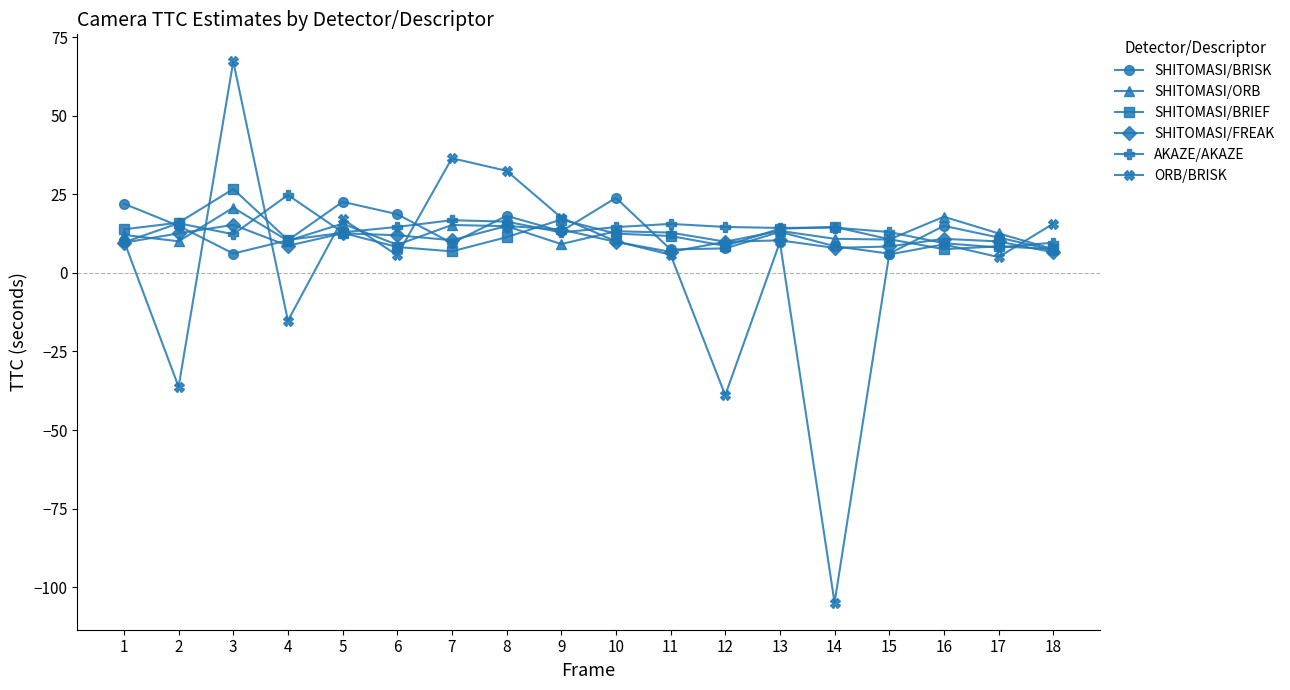

How many distinct data groups are displayed?

6